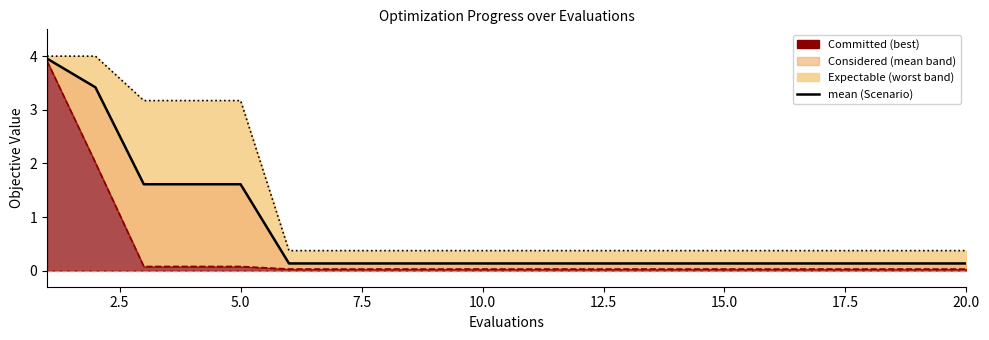

The worst series shows 0.2 at 20.0. True or false?

False